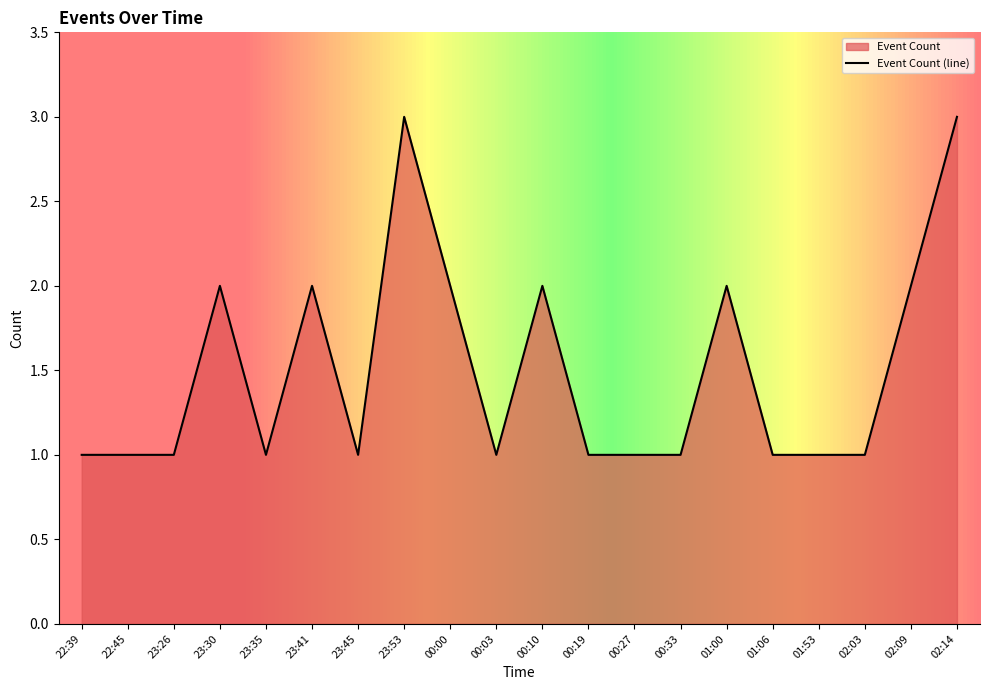

What is the minimum value shown in the chart?

1